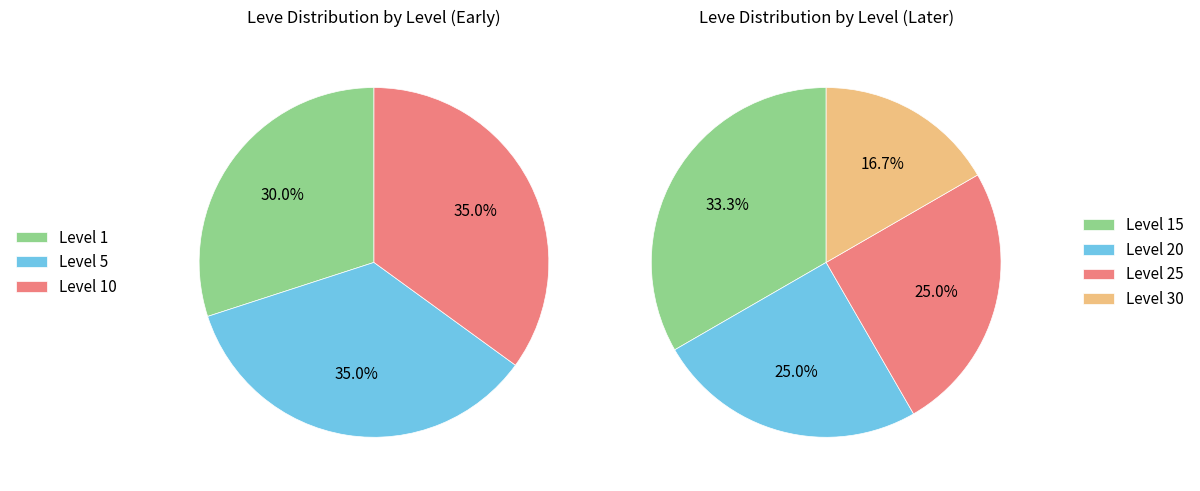

Between 36 and 0, which is larger?

36